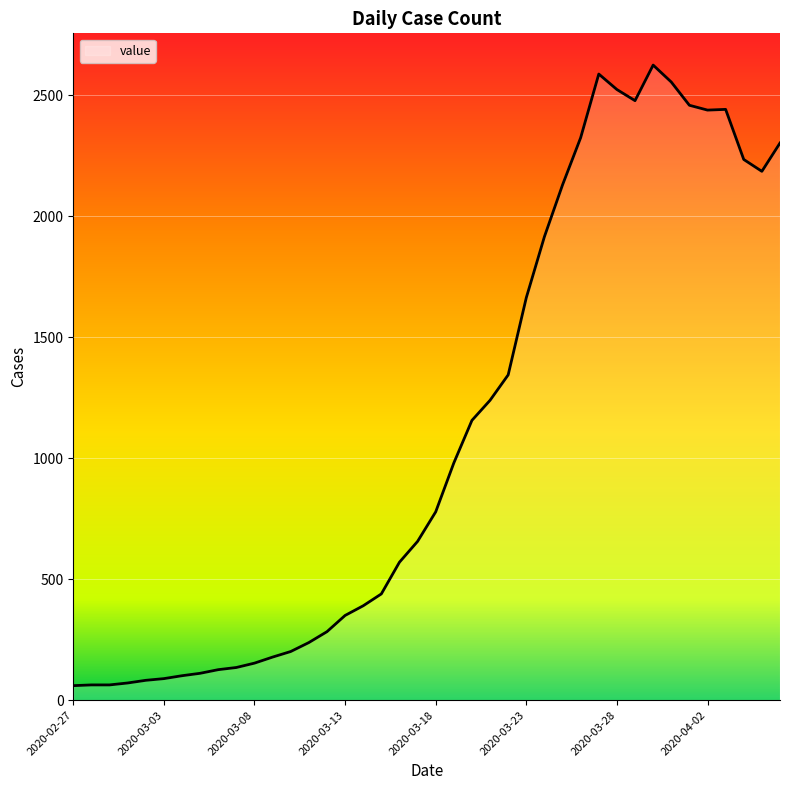

True or false: the data has more than 1 interior local peaks.

True